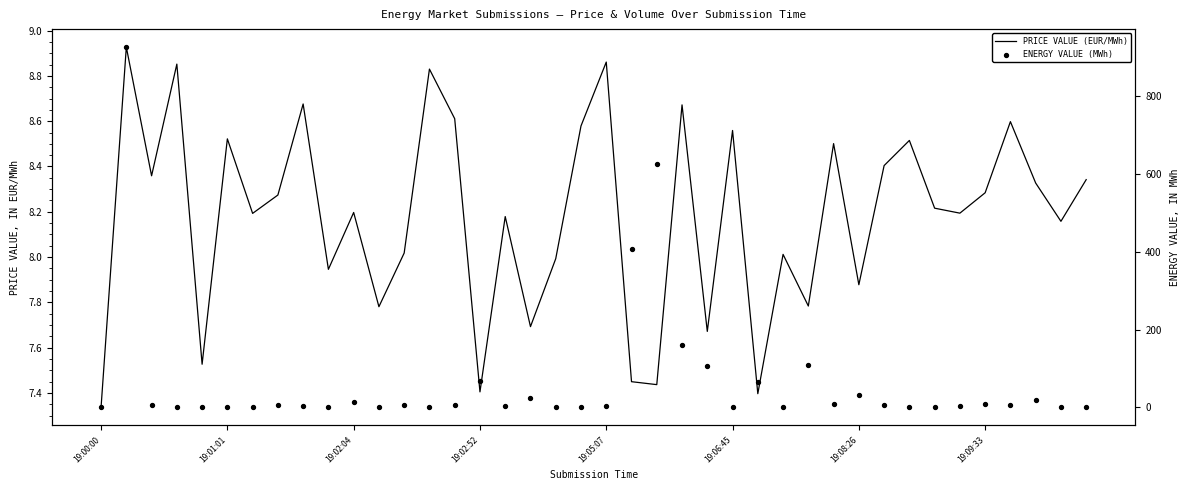

Which series reaches the minimum Y coordinate?

ENERGY VALUE (MWh)